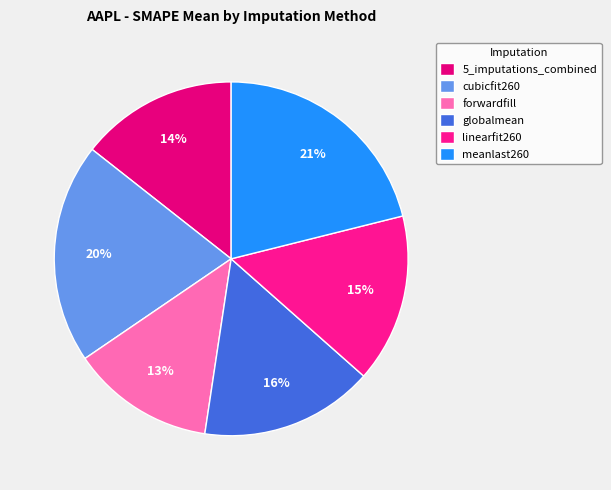

Between 5_imputations_combined and globalmean, which is larger?

globalmean